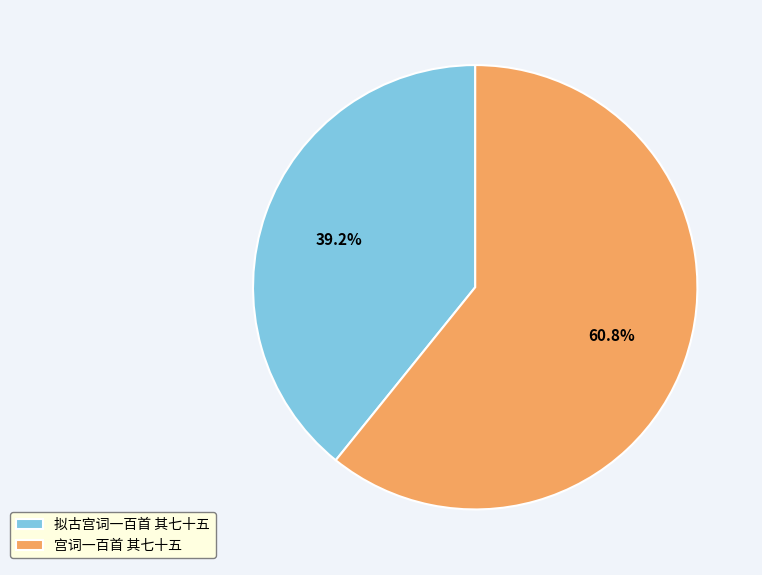

To the nearest percent, what is the difference between the largest and smallest slice percentages?

22%